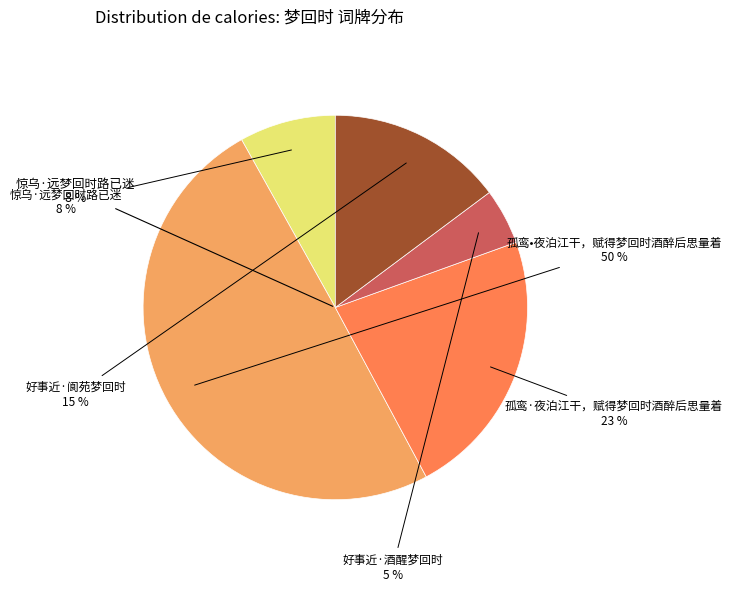

How many slices are in this pie chart?

5